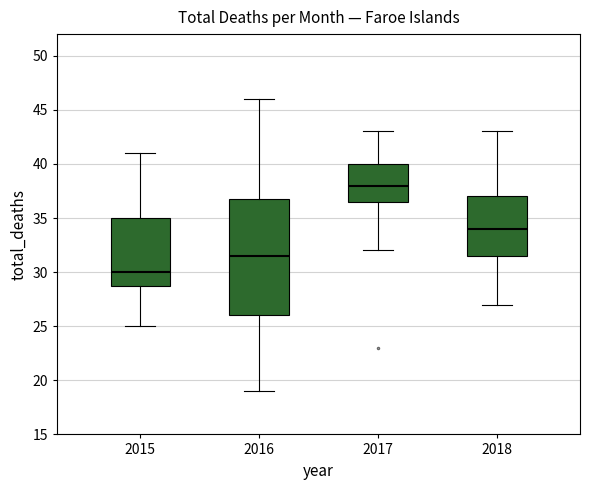

Which box has the highest median line?

2017